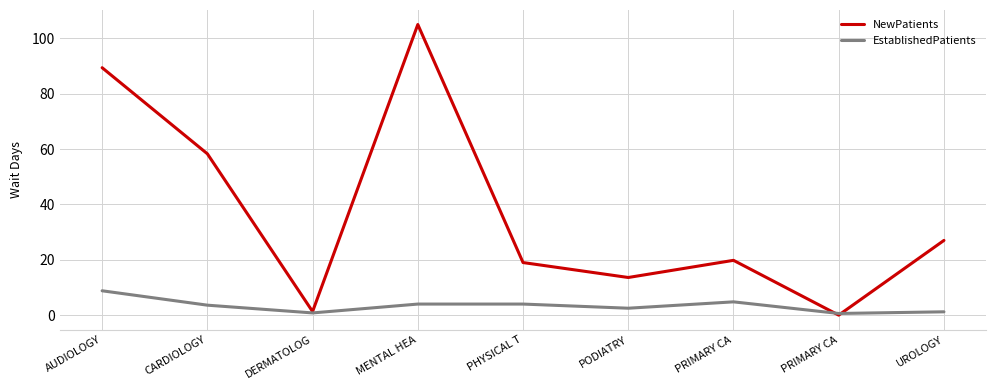

How many lines are shown in the chart?

2